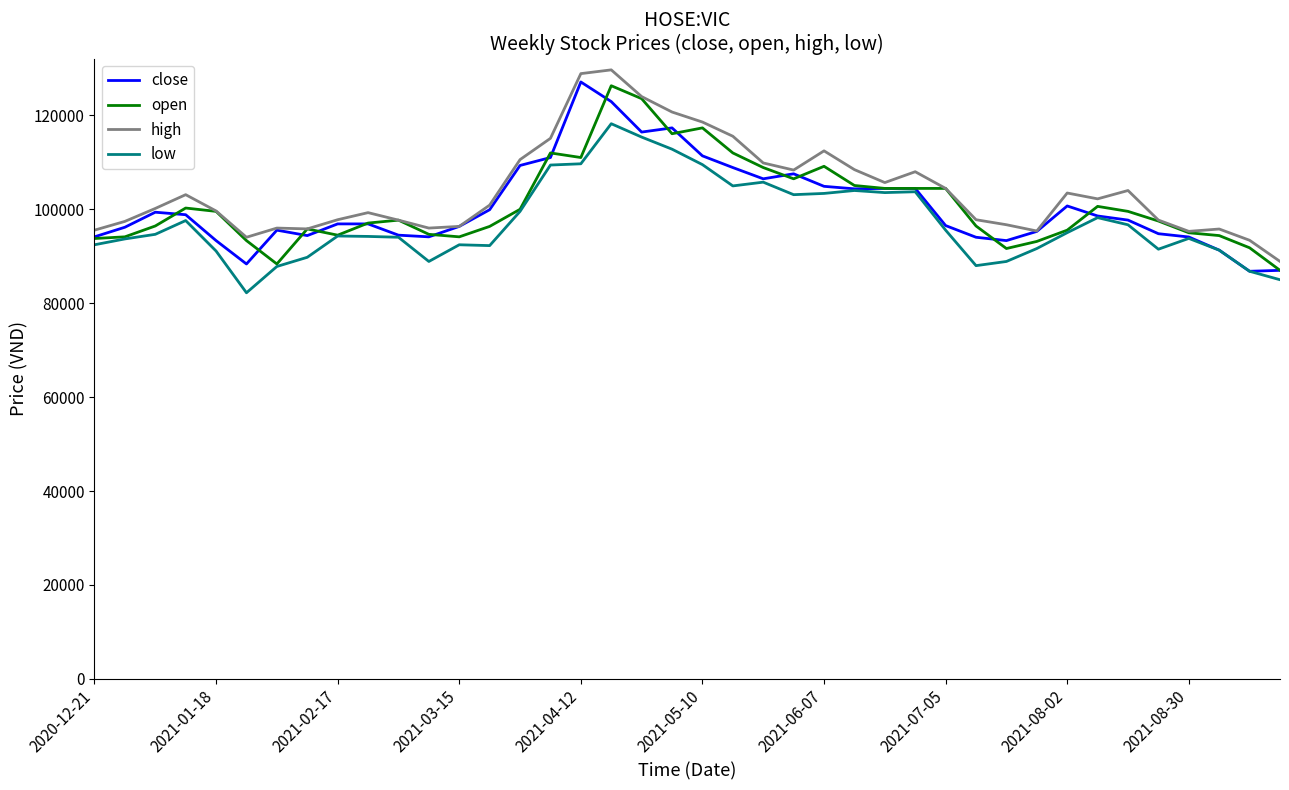

What is the minimum value shown in the chart?

82222.2